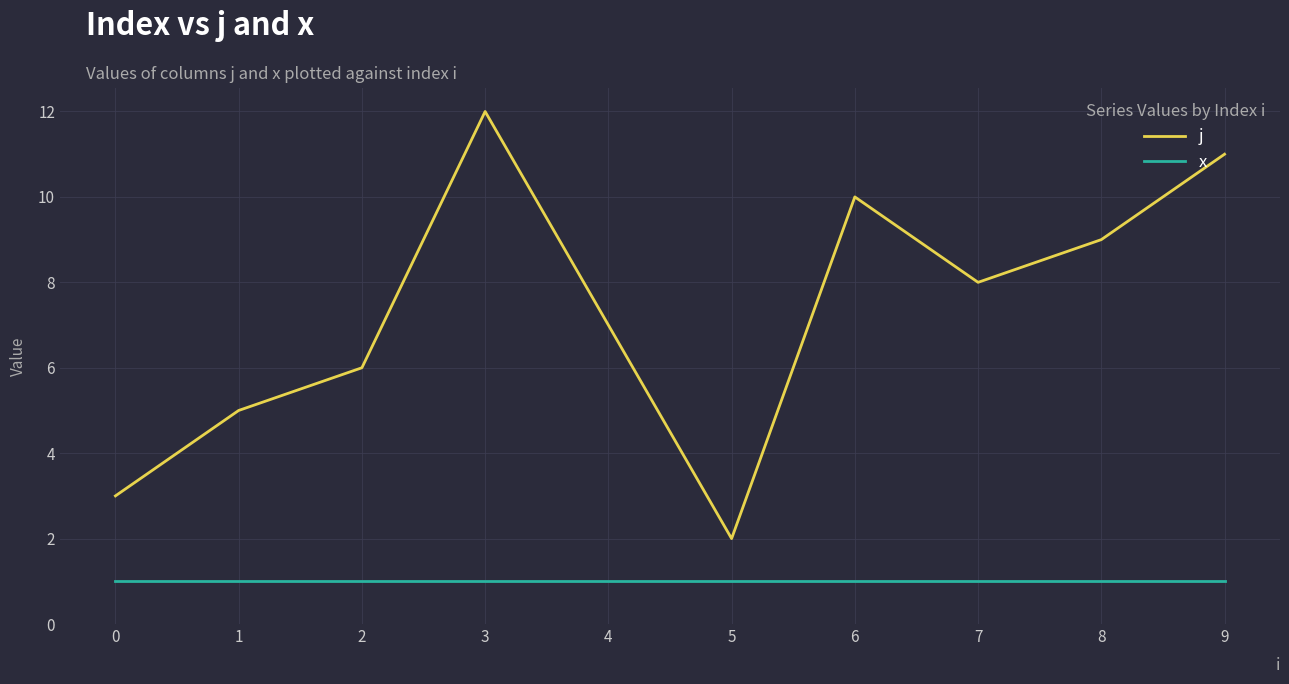

In j, how many points are higher than both neighbors (excluding endpoints)?

2